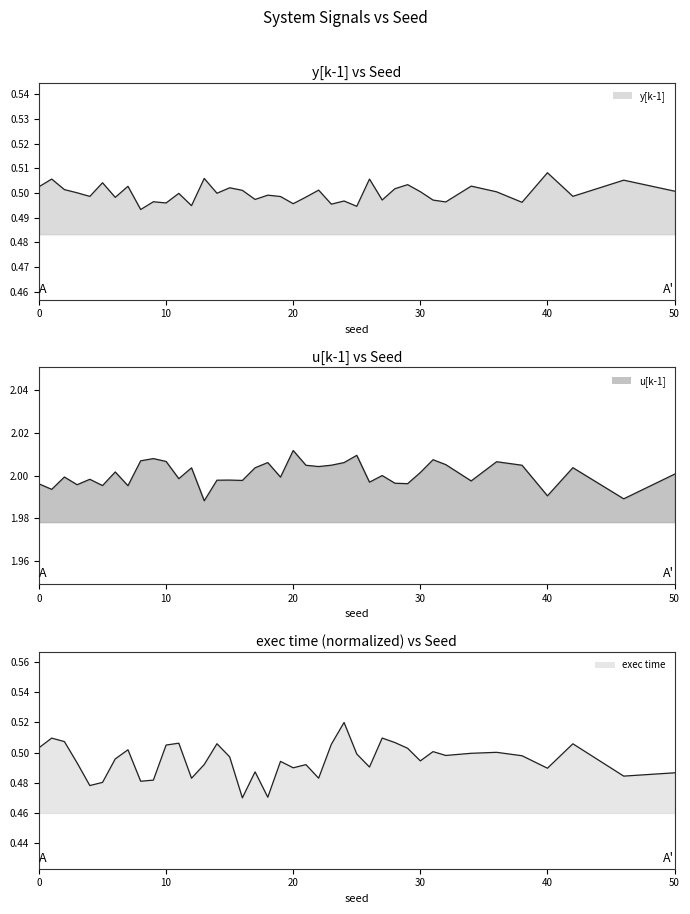

True or false: exec time line and u[k-1] line cross at least once.

False